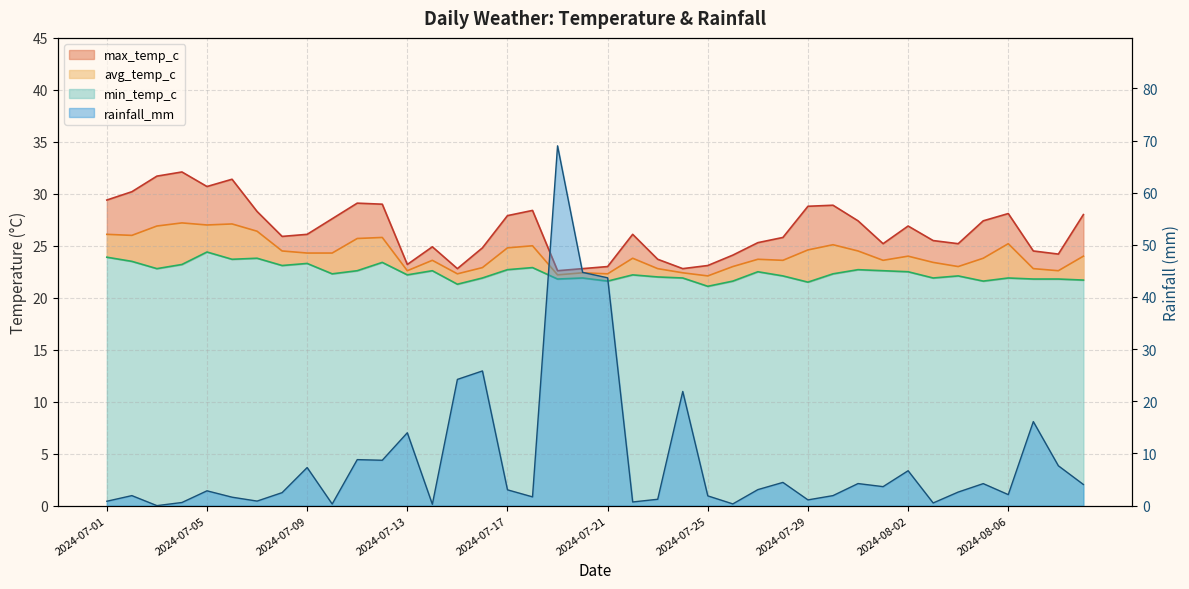

What is the label of the 24th point from the left?

2024-07-24